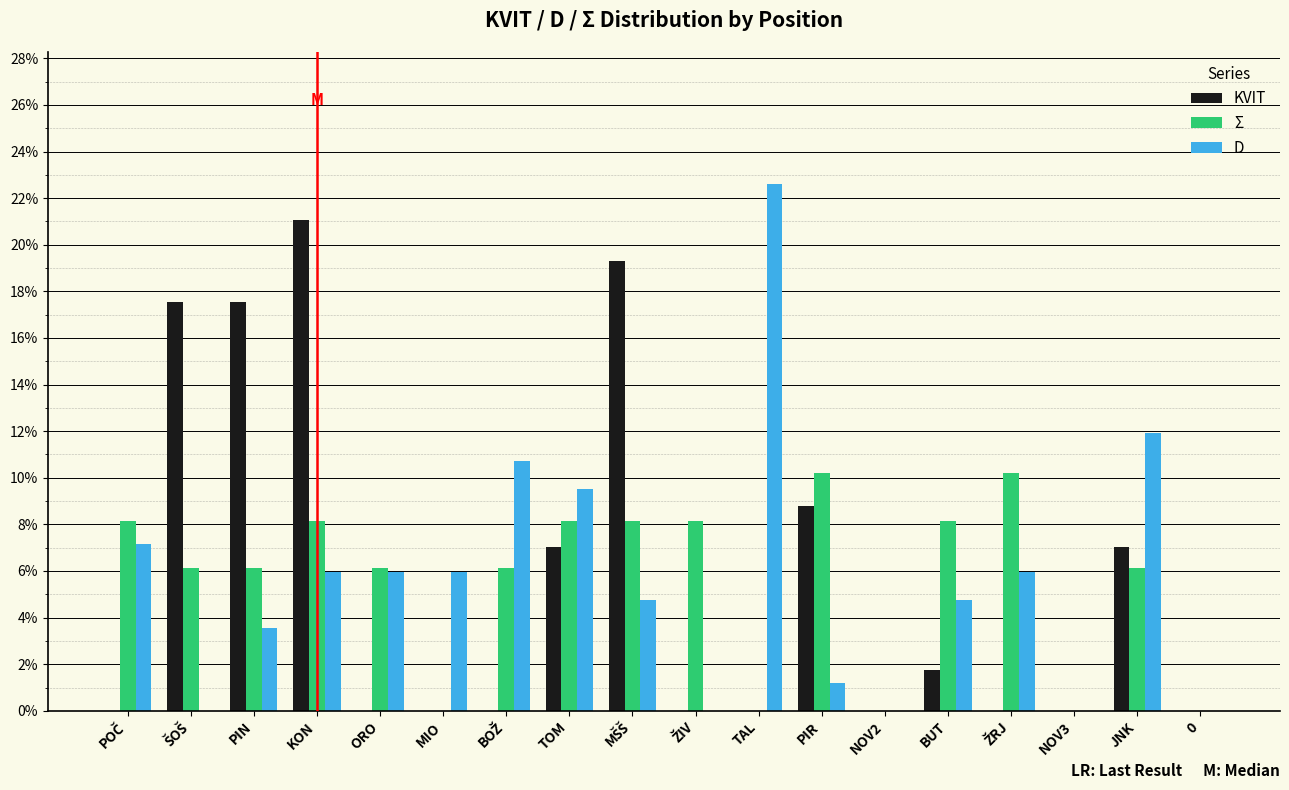

At which category is the sum across all series the highest?

KON